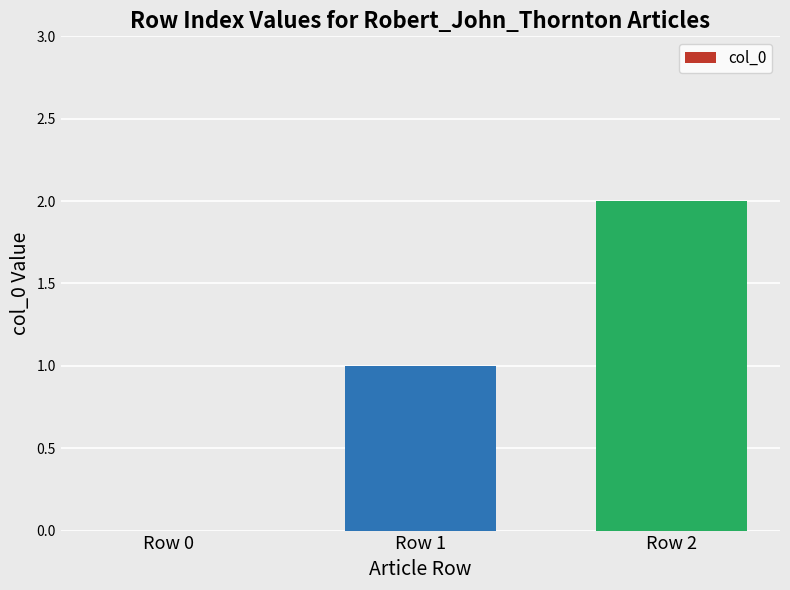

True or false: the data shows 0 at Row 0.

True